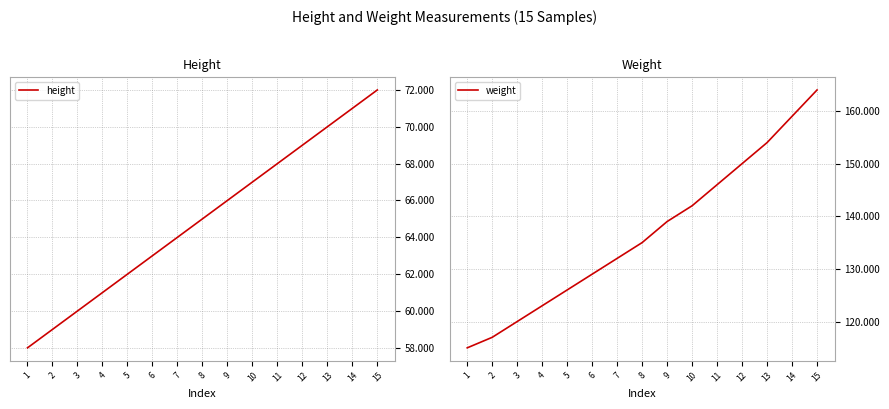

At 13, list the series in order from smallest to largest.

height, weight